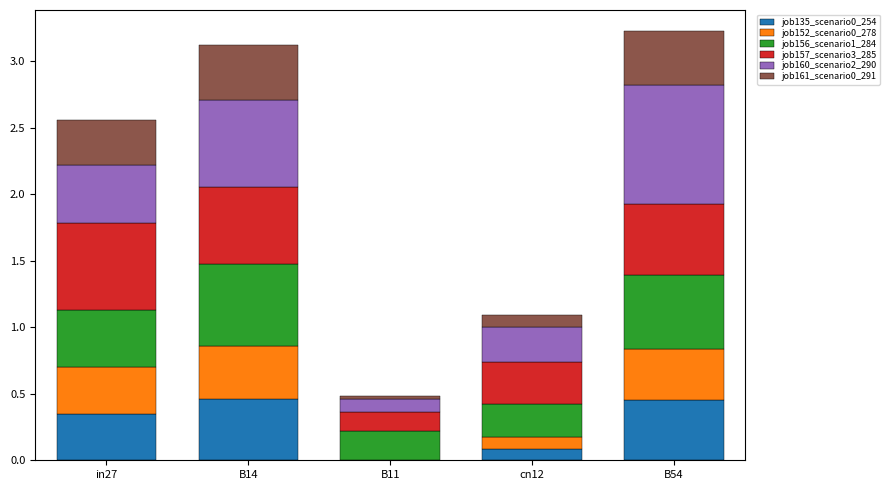

What is the total value across all series at in27?

2.6